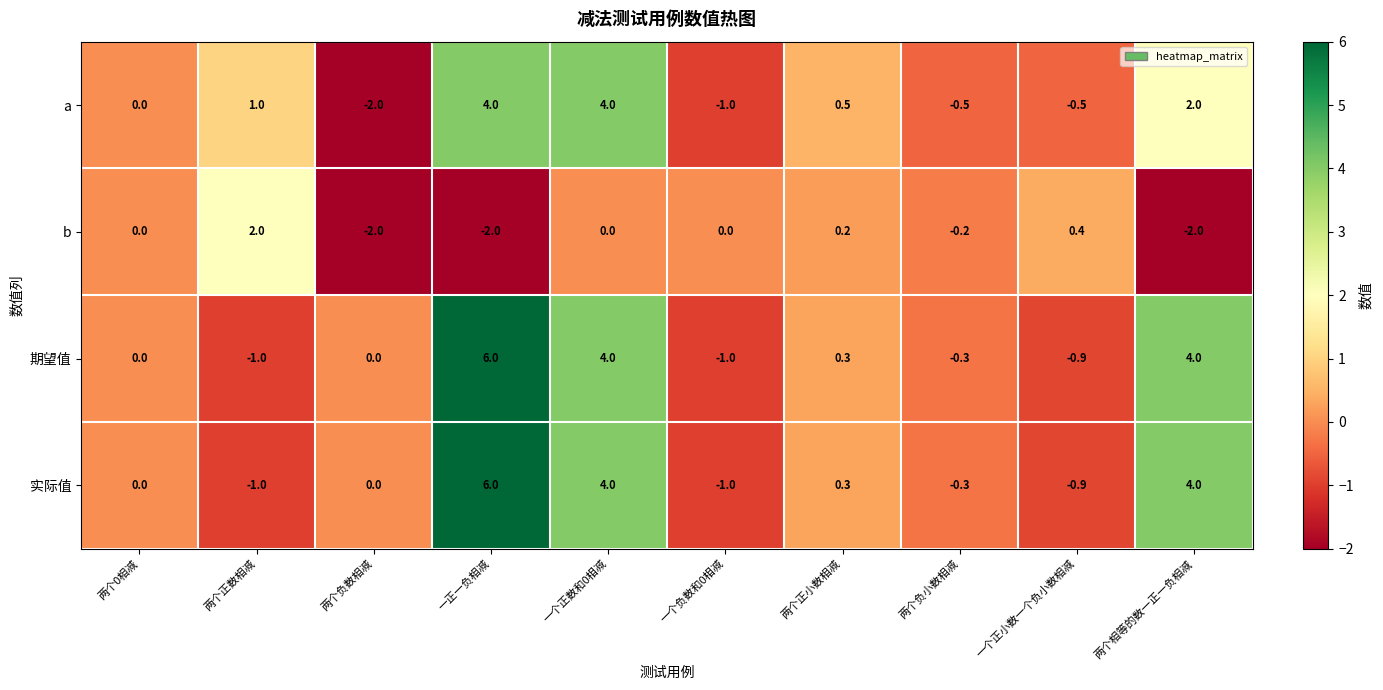

What is the spread (max minus min) of values at 两个负数相减?

2.0